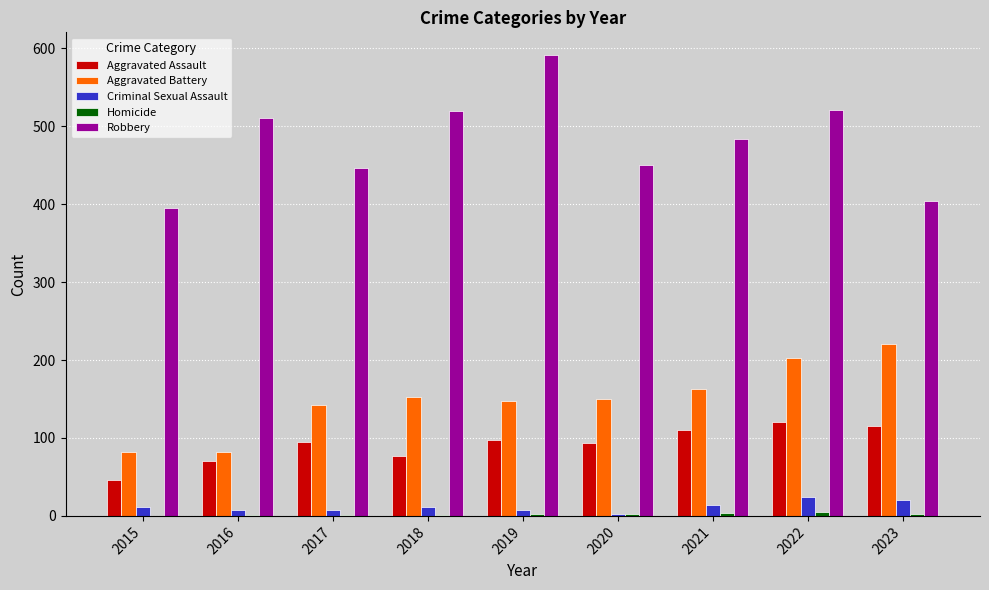

Which series has the largest total across all categories?

Robbery